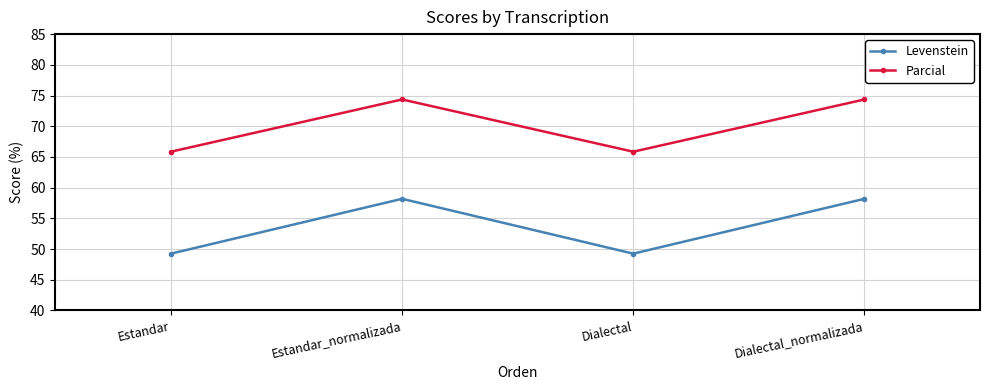

The value of Levenstein at Dialectal_normalizada is 89.2. True or false?

False